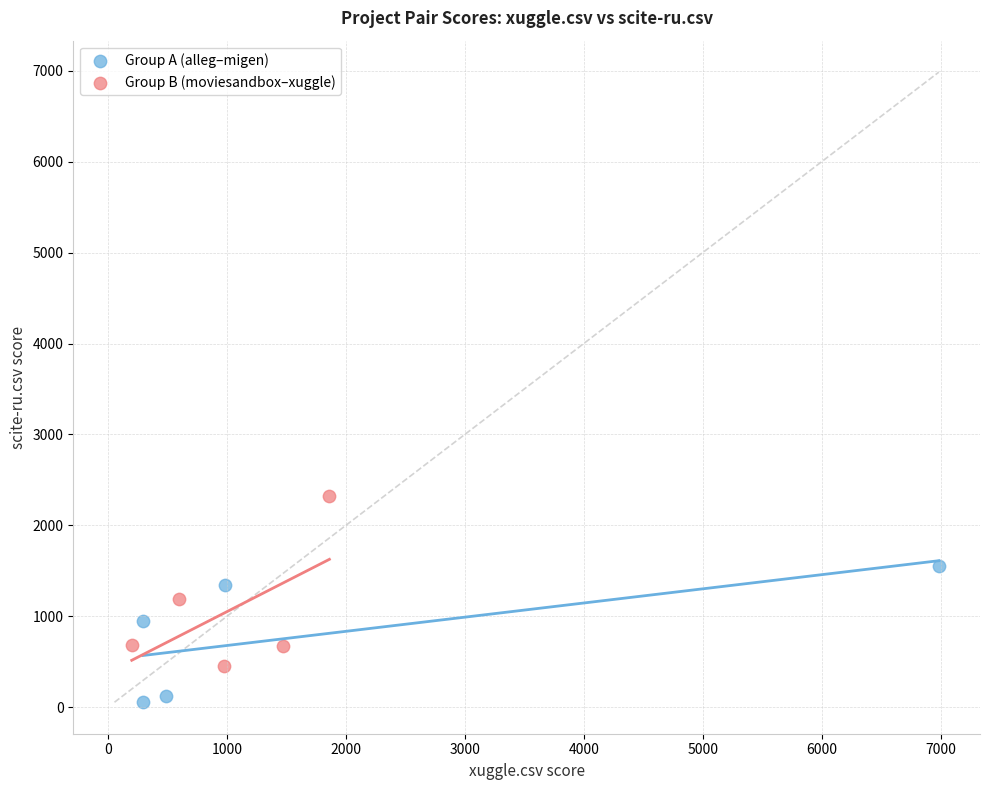

Which series reaches the minimum Y coordinate?

Group A (alleg–migen)